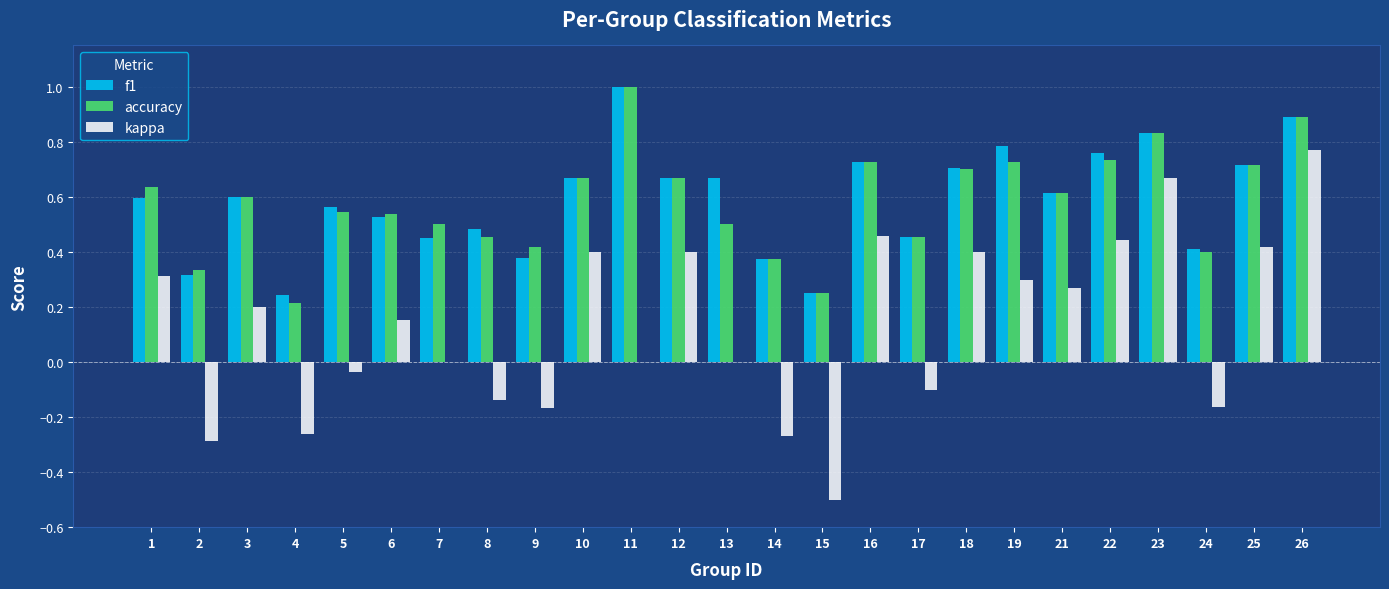

What are all the series names shown in the legend?

f1, accuracy, kappa